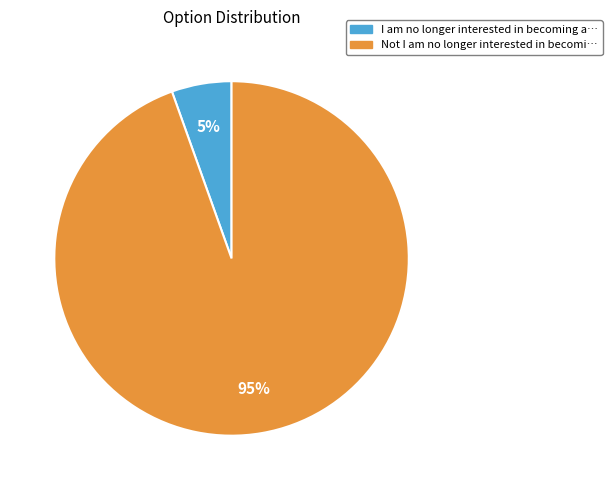

To the nearest percent, what is the combined percentage of I am no longer interested and Not I am no longer interested?

100%